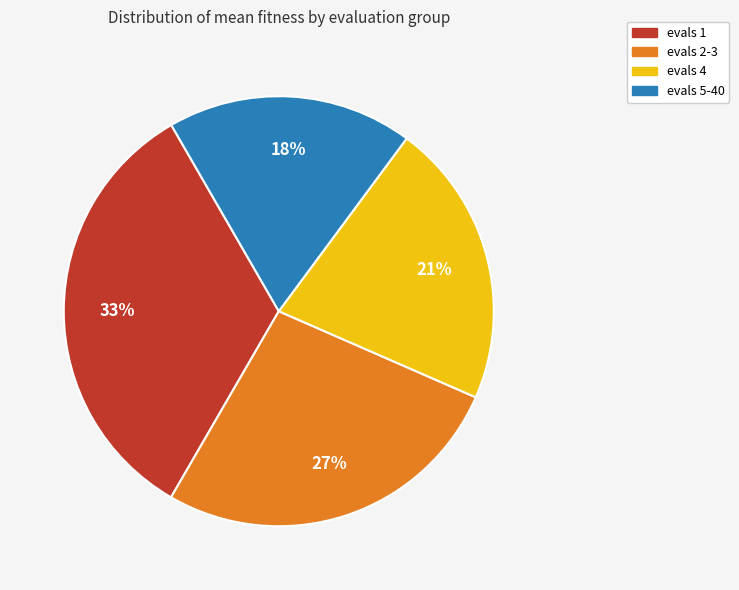

Count the number of slices in the pie.

4